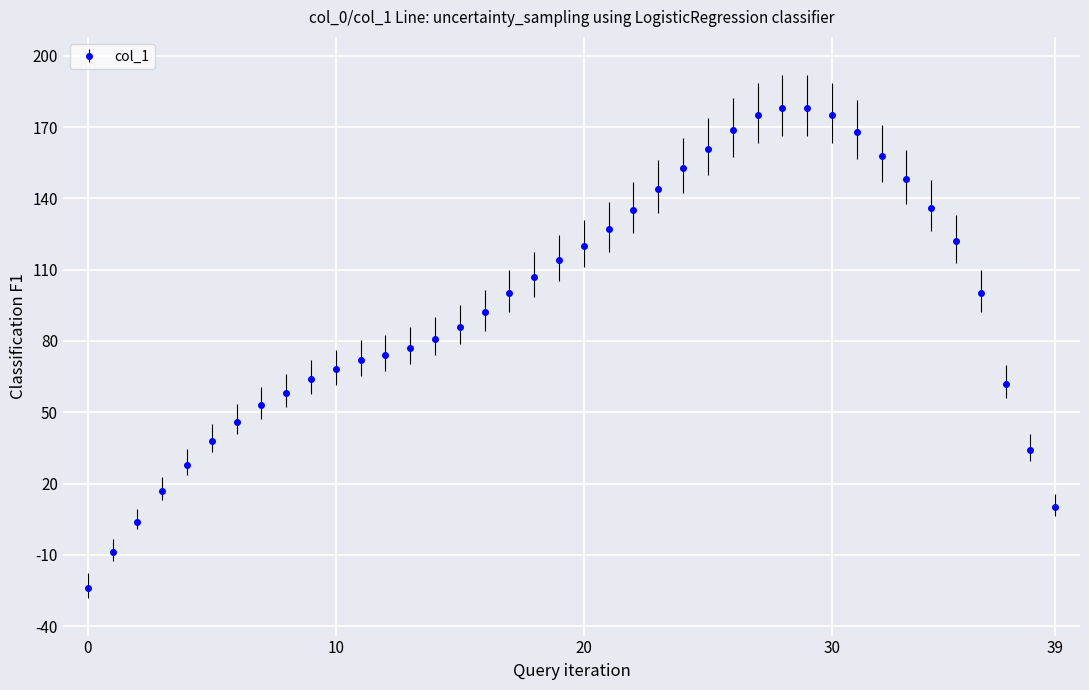

What is the greatest value displayed?

178